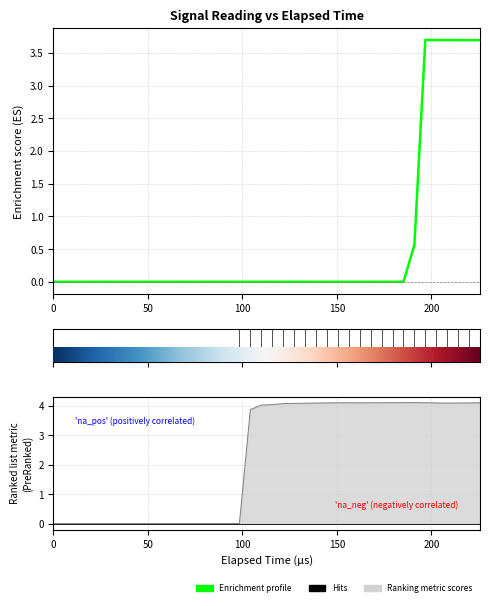

How many values in Enrichment profile are above zero?

7